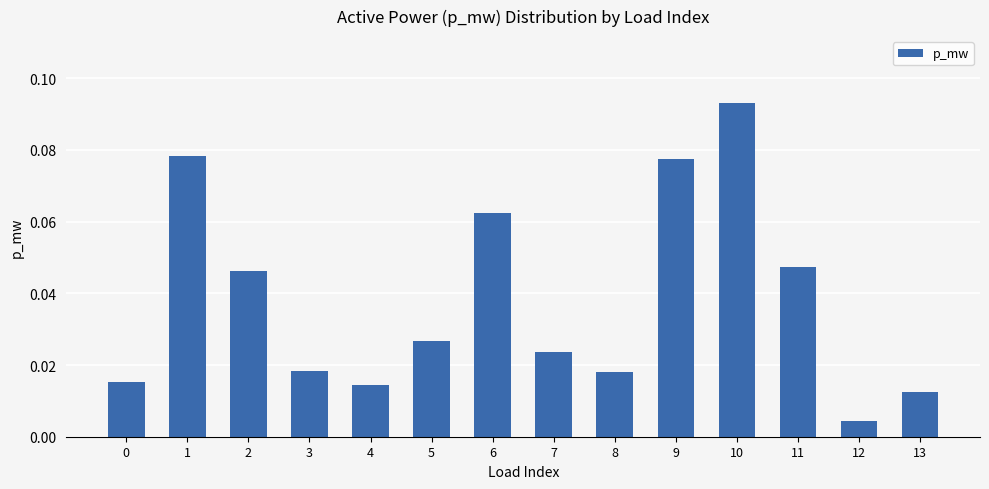

Where is the data nearest to the value 0?

12